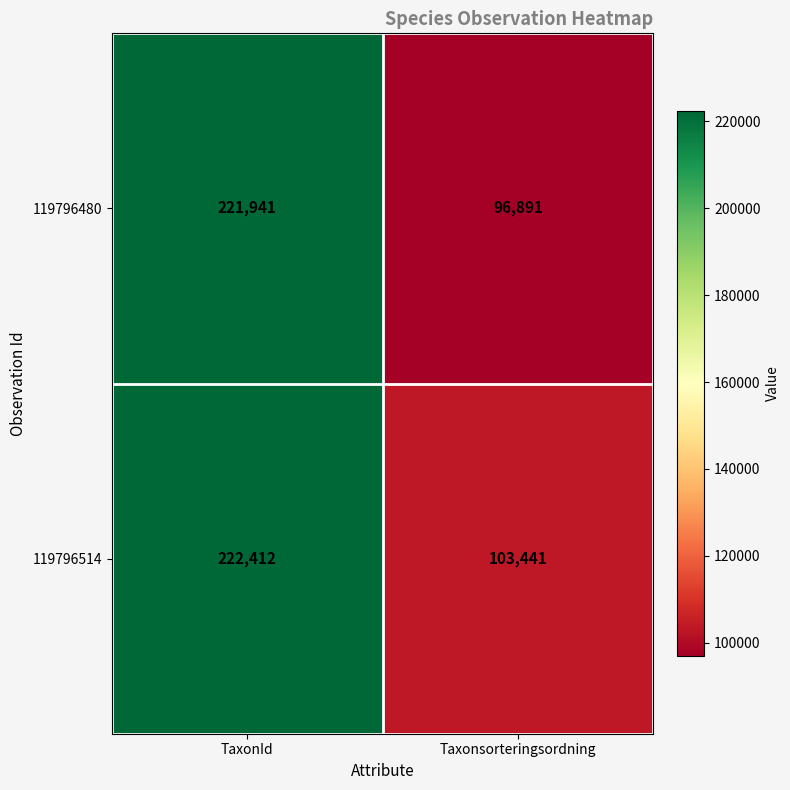

How many distinct data groups are displayed?

2